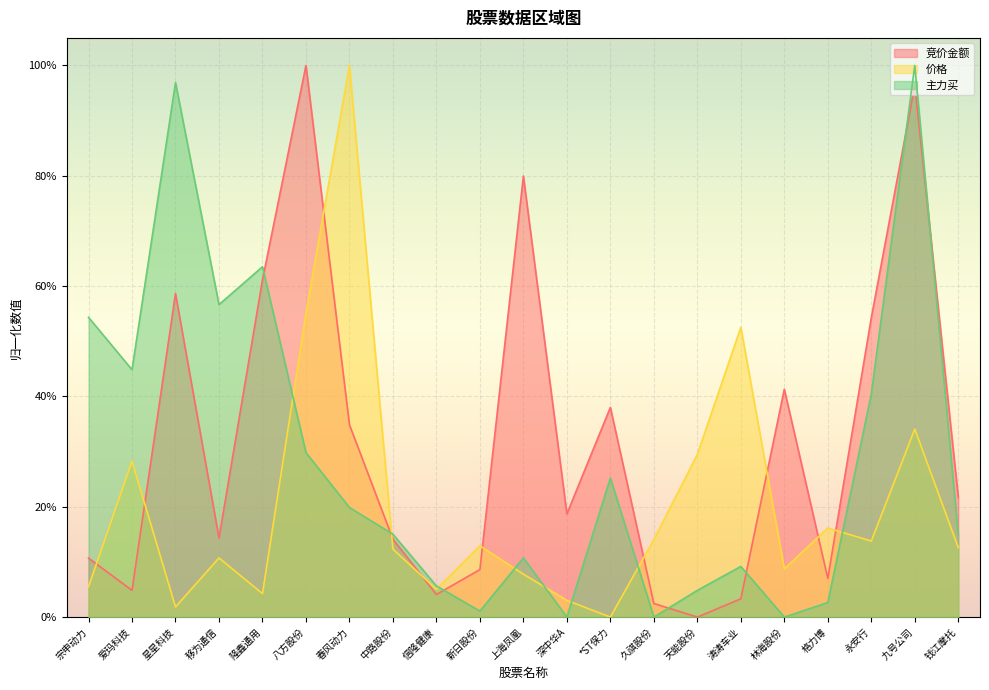

How many lines are shown in the chart?

3